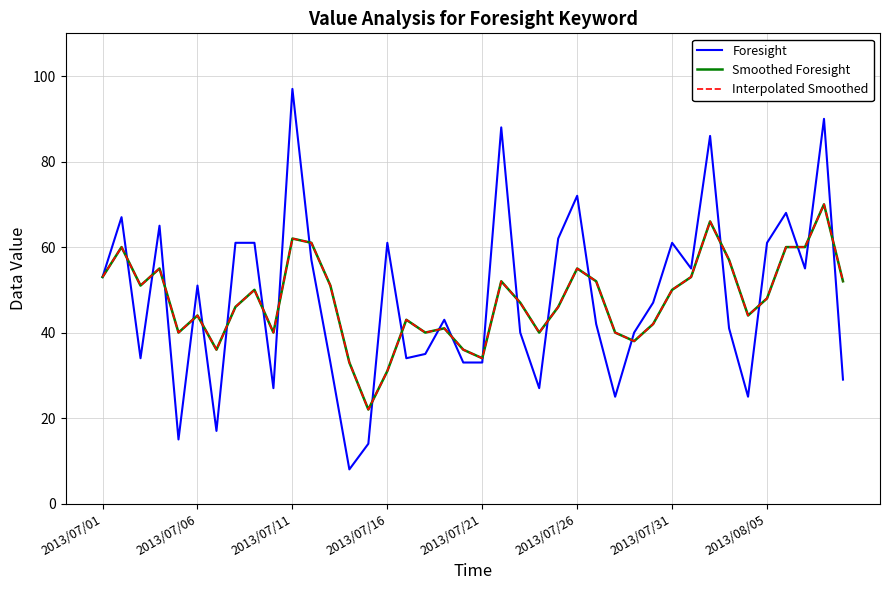

What is the smallest value displayed?

8